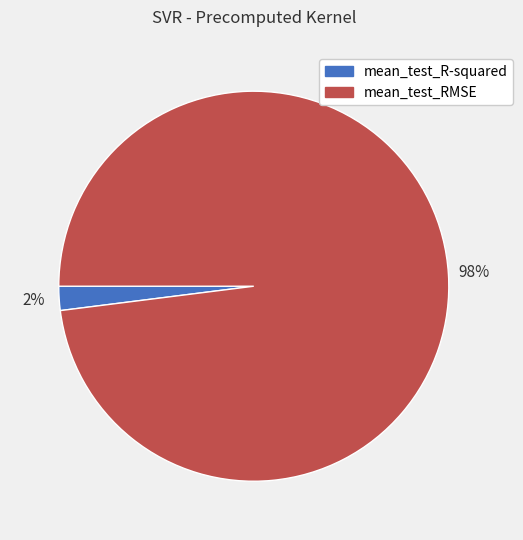

Rank the categories by value from highest to lowest.

mean_test_RMSE, mean_test_R-squared